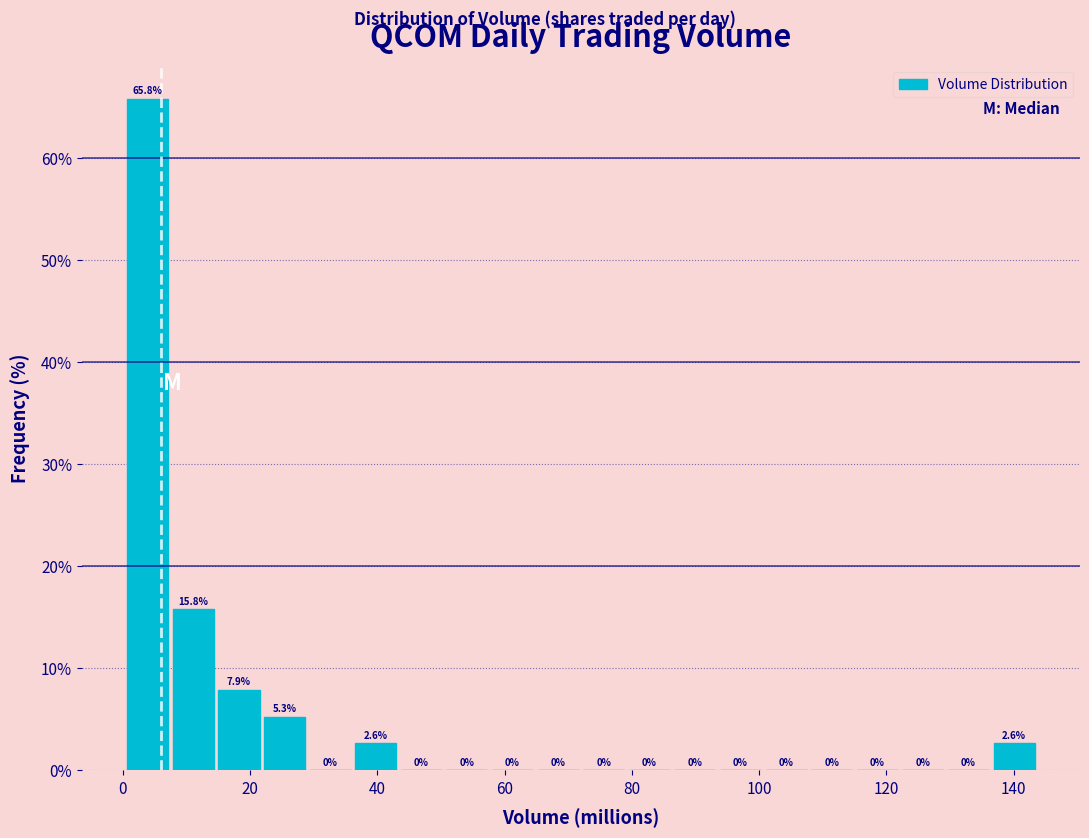

Read against the x-axis, roughly where is the centre of the tallest bar?

4